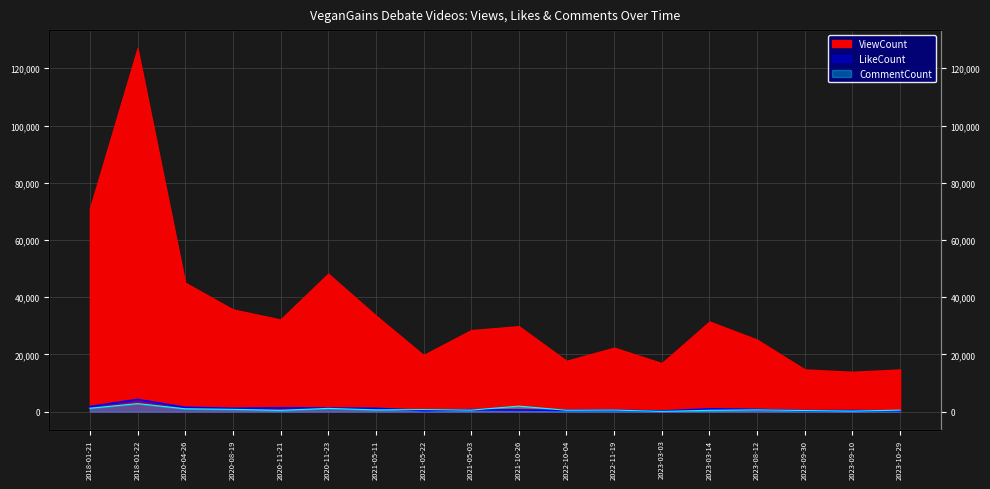

Where is the first local minimum for LikeCount?

2020-08-19